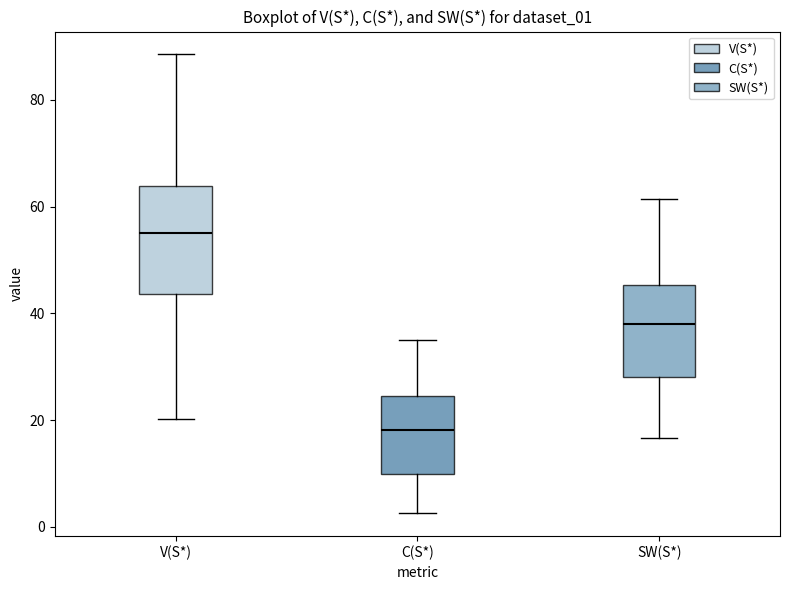

Which box is the tallest, from its lower edge to its upper edge?

V(S*)